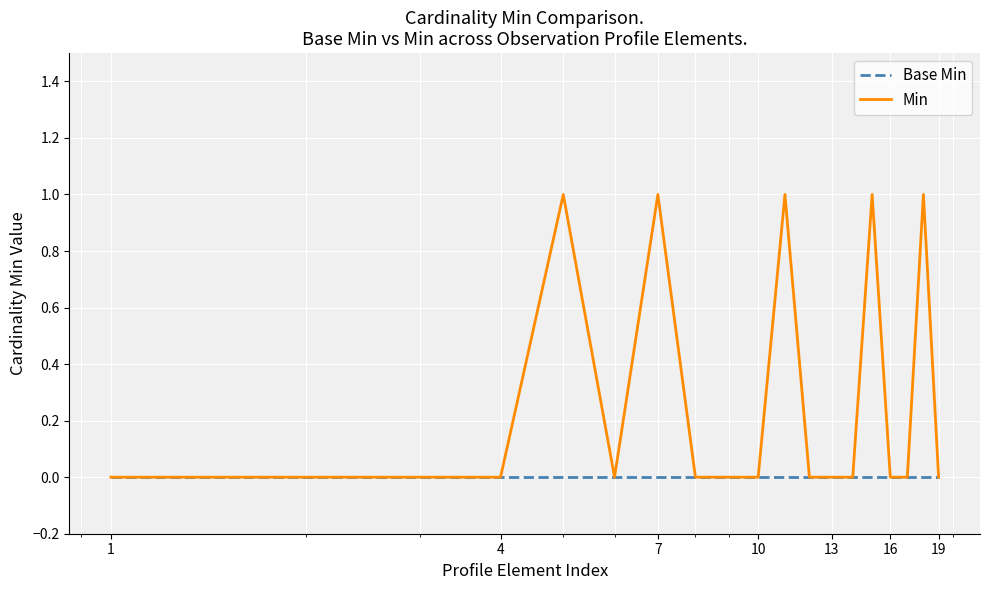

List the series in order of their overall mean, highest first.

Min, Base Min